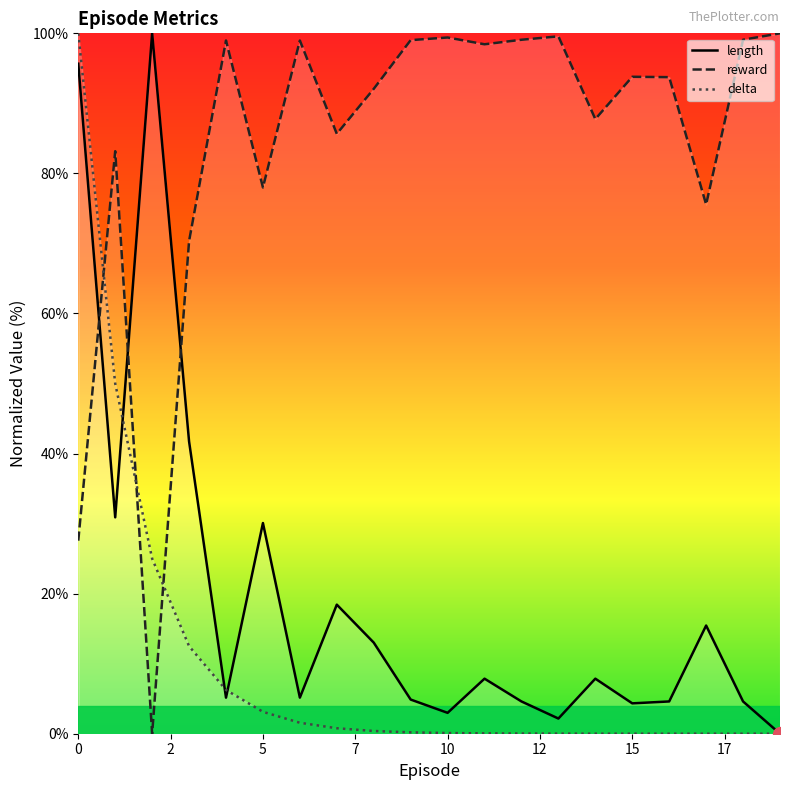

True or false: reward has a value of 99.4 at 10.

True